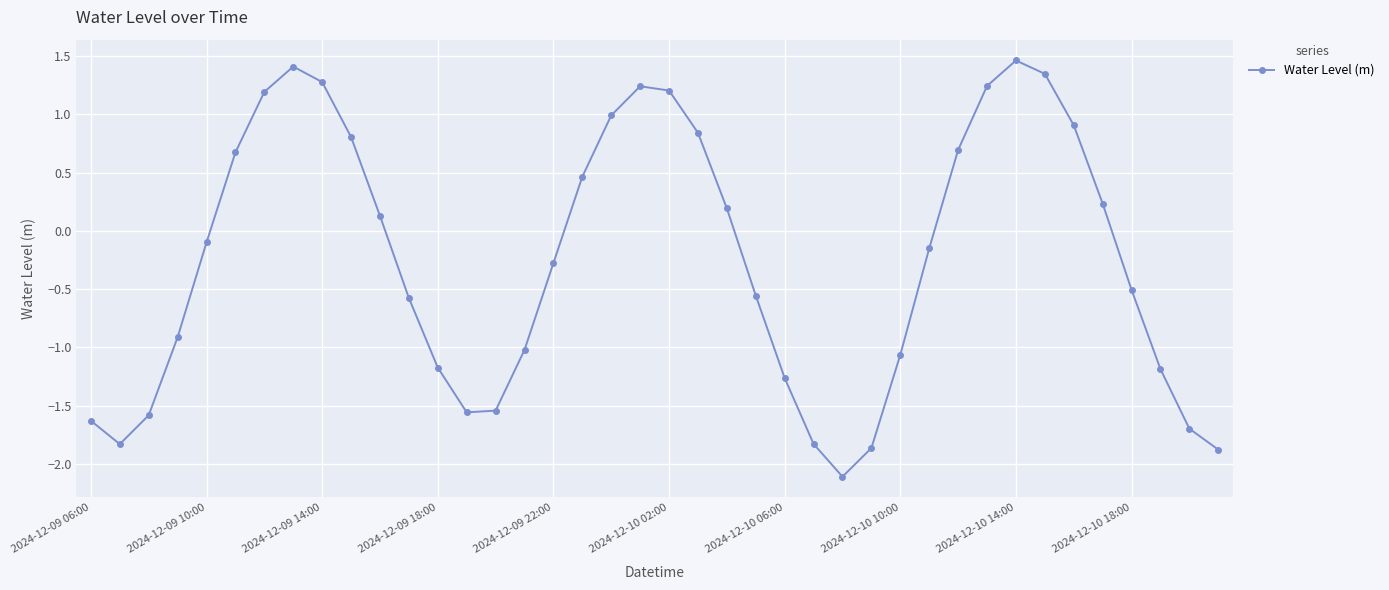

What is the maximum value shown in the chart?

1.5